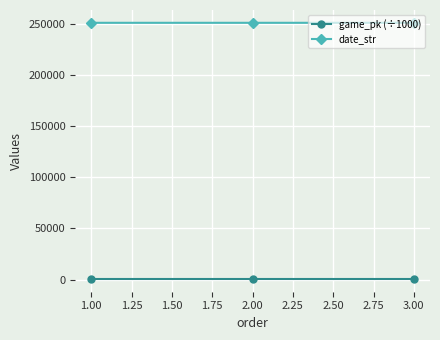

How many lines are shown in the chart?

2